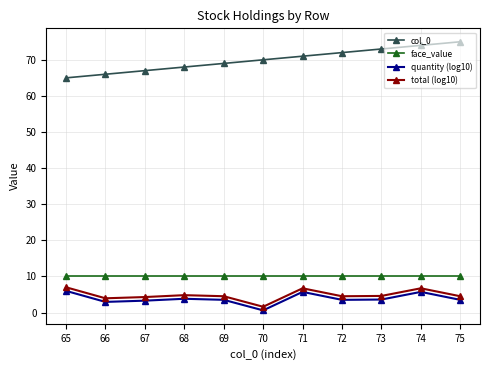

Which series has the widest spread of values?

col_0